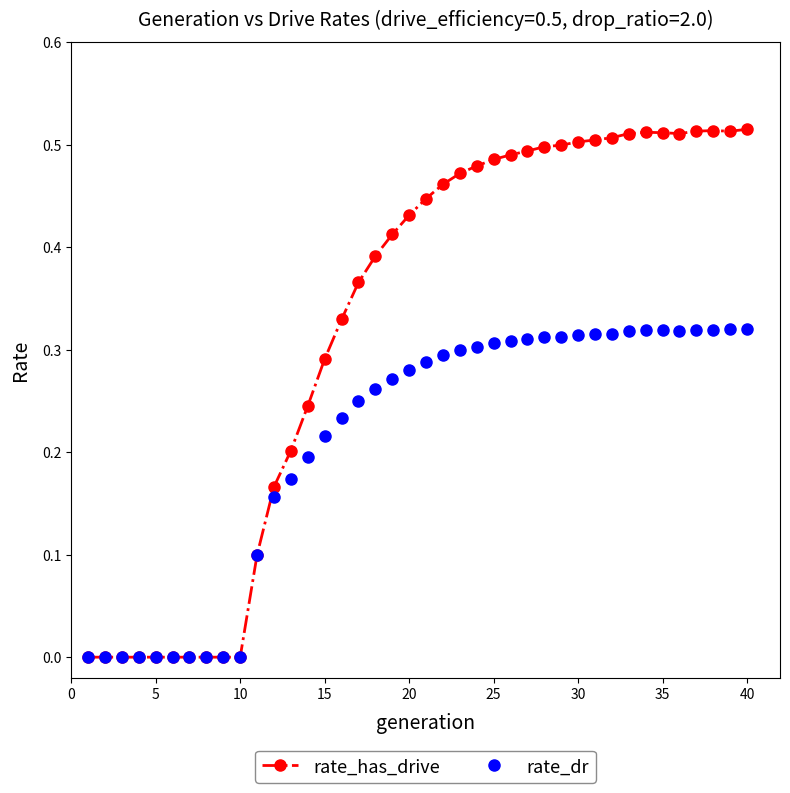

Which series has the largest total across all categories?

rate_has_drive